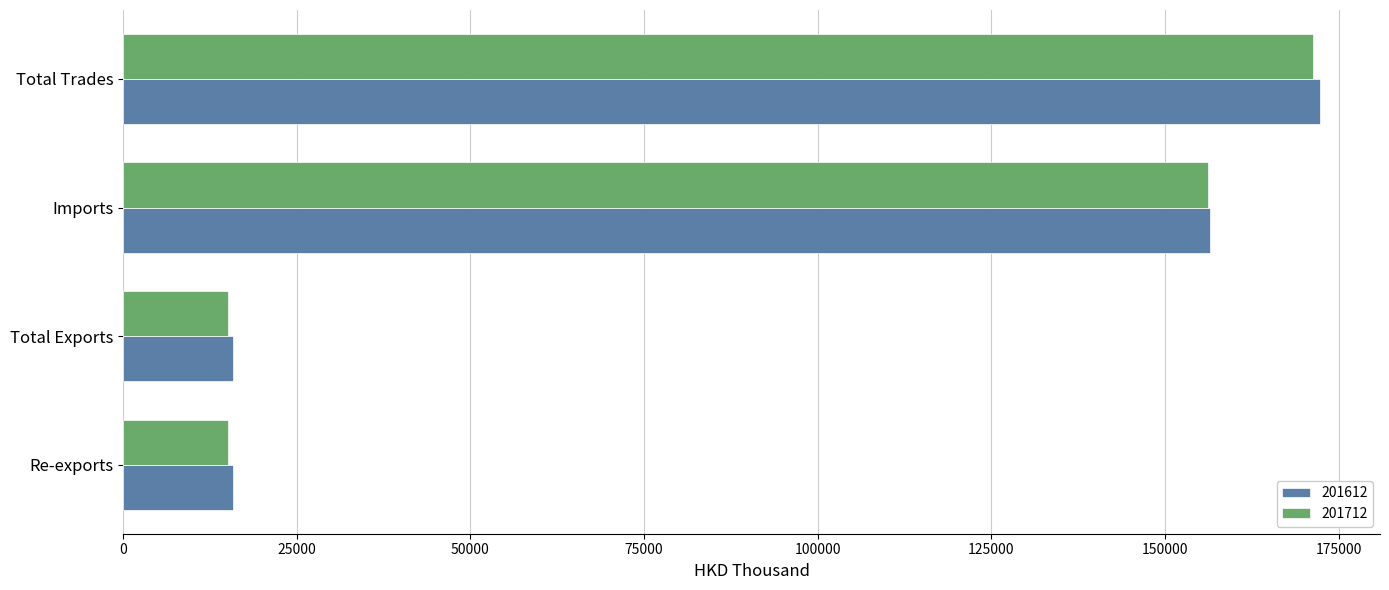

At which label is 201612 closest to 94040?

Imports